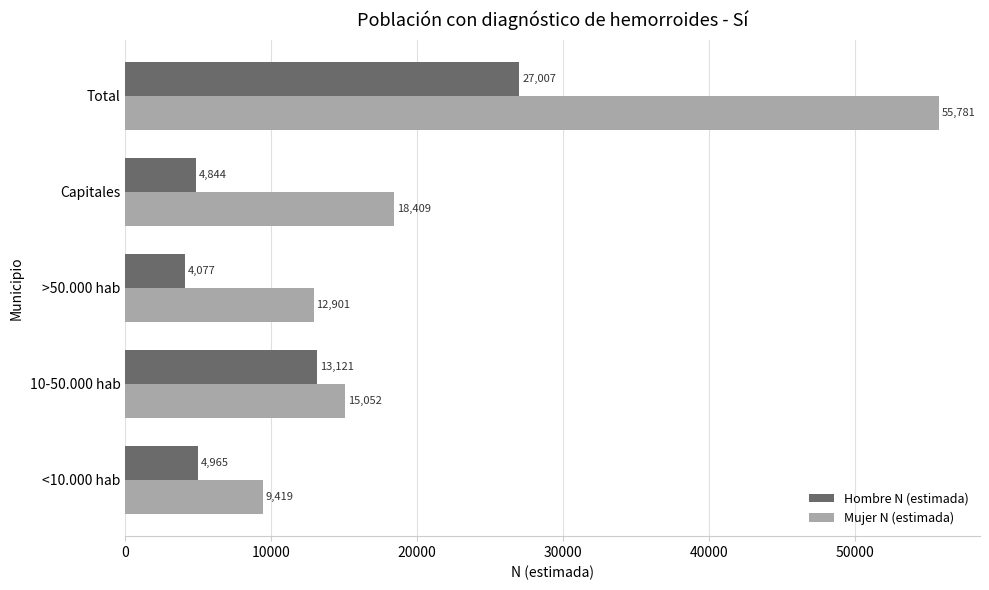

What is the average value of the Mujer N (estimada) series?

22312